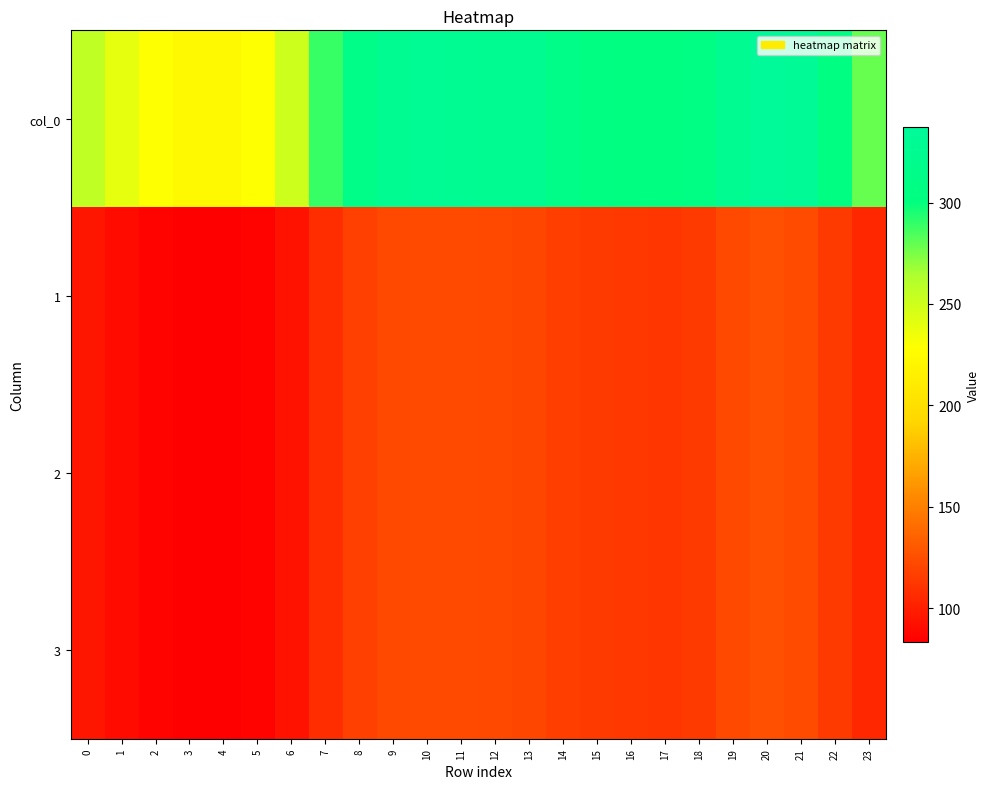

At which category is the sum across all series the highest?

20